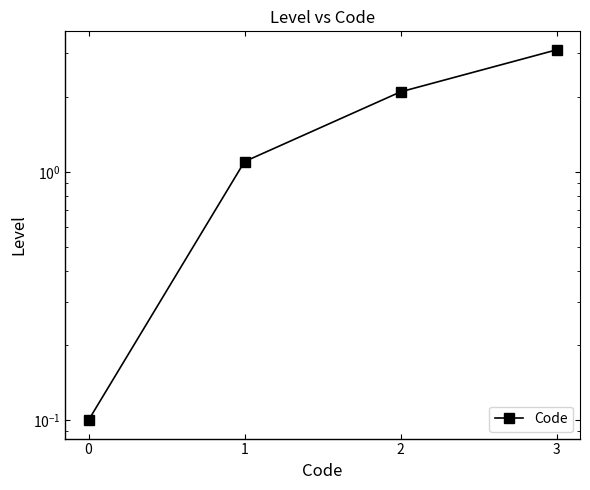

Rank the categories by value from highest to lowest.

3, 2, 1, 0